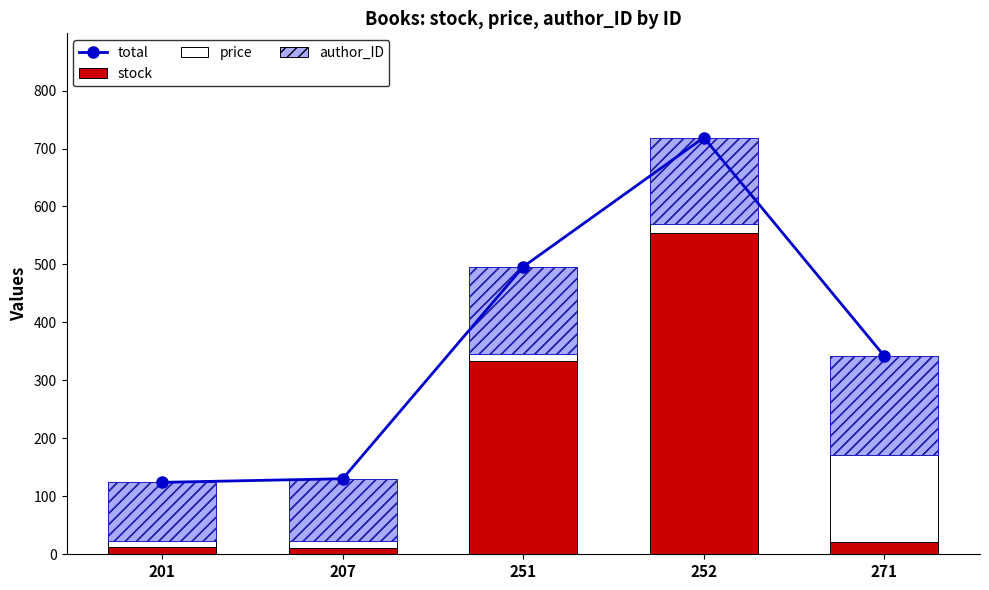

Count the number of data series in this chart.

4